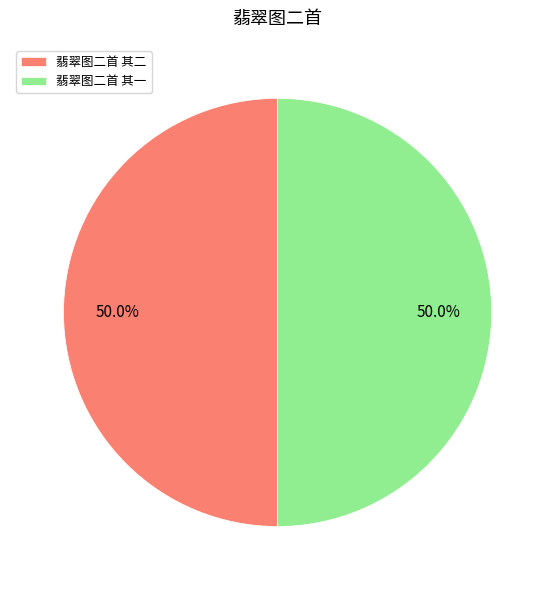

What percentage is NOT represented by 翡翠图二首 其二?

50.0%